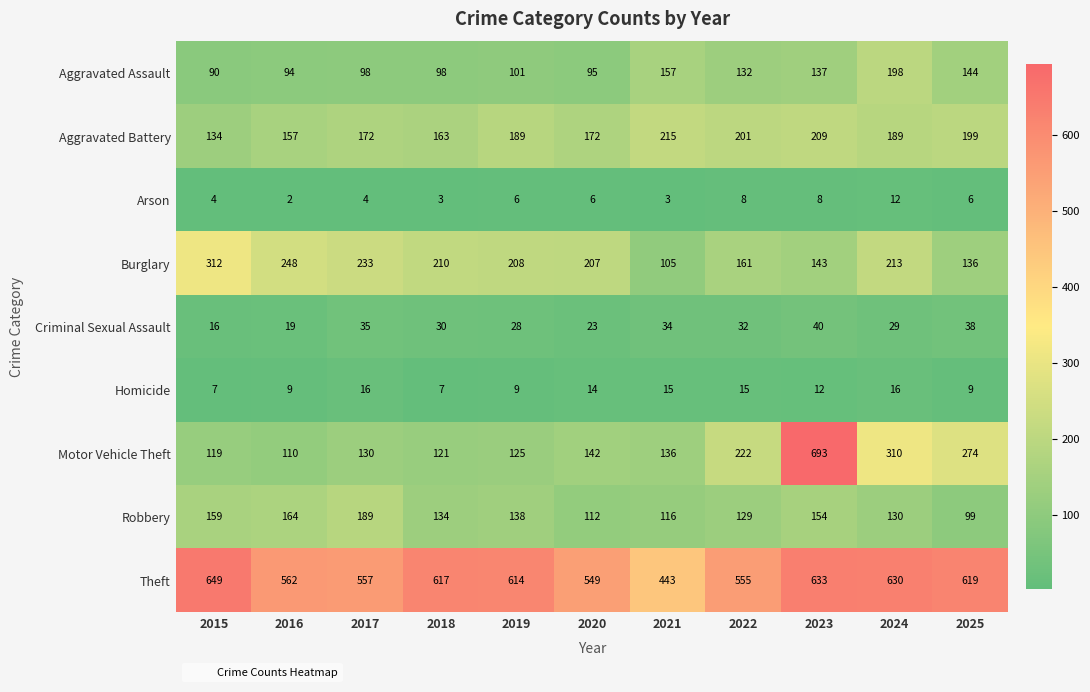

What is the difference between the maximum and minimum values in the Theft series?

206